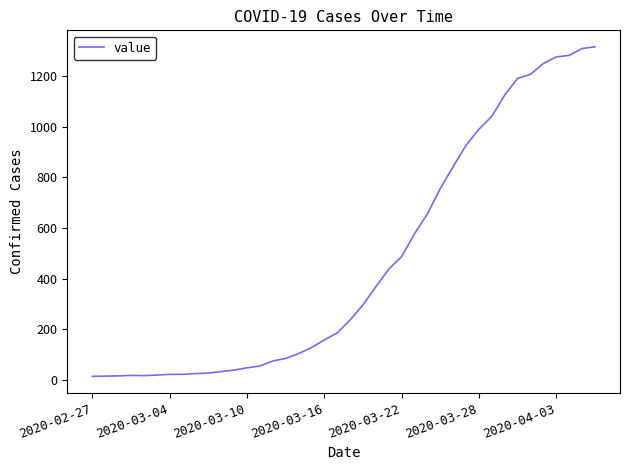

What is the maximum value shown in the chart?

1317